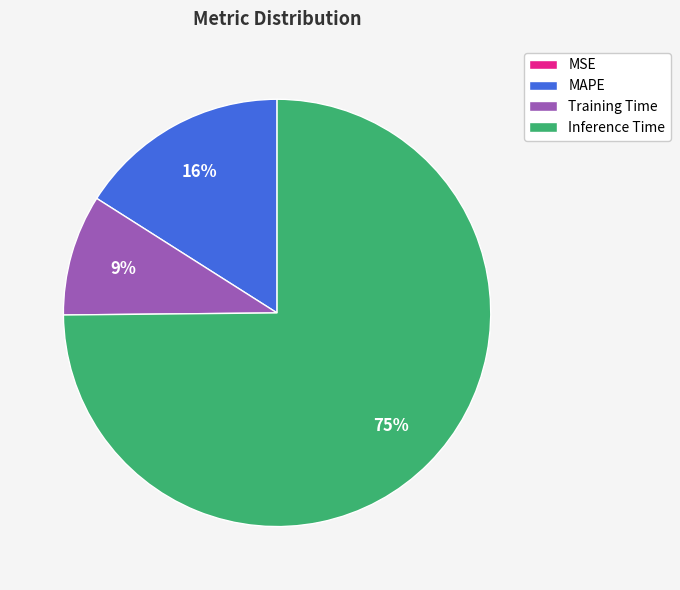

Is there any slice that represents more than half of the pie?

Yes